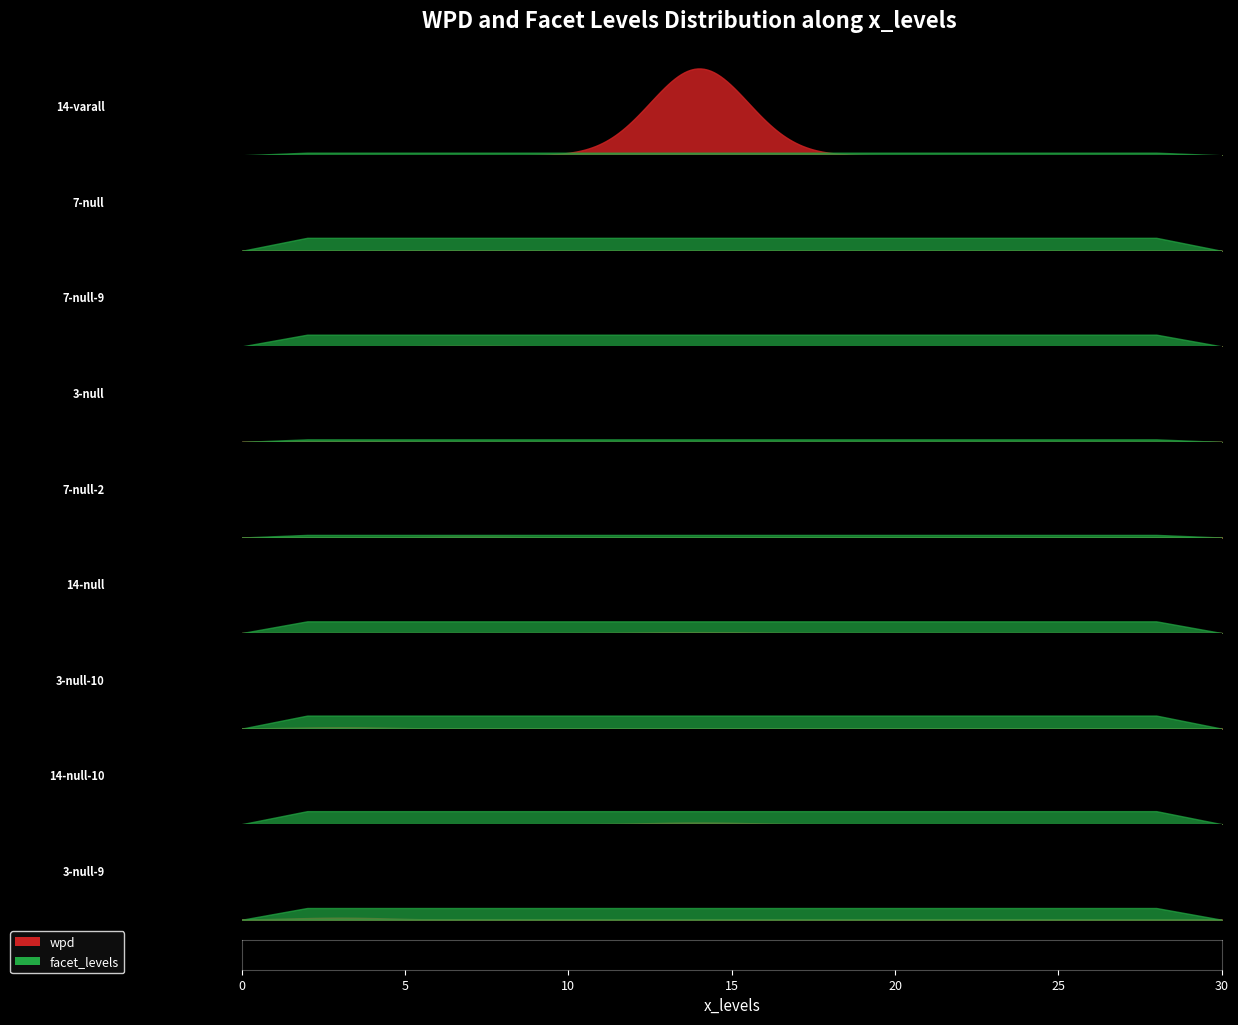

What is the average value of the facet_levels series?

7.0